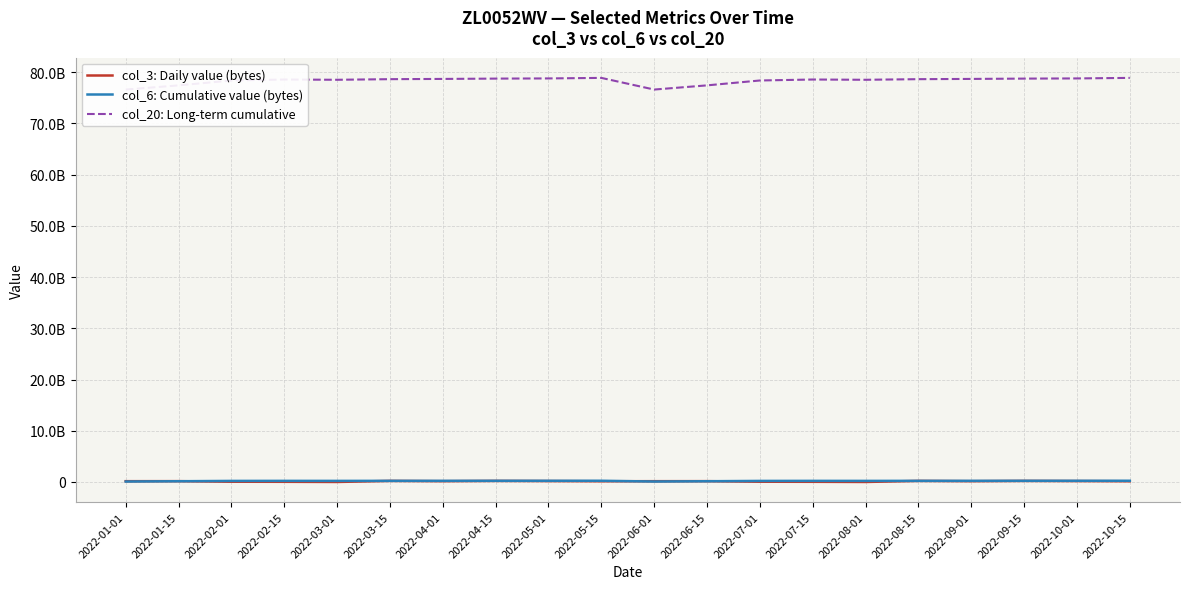

What is the label of the 9th point from the left?

2022-05-01